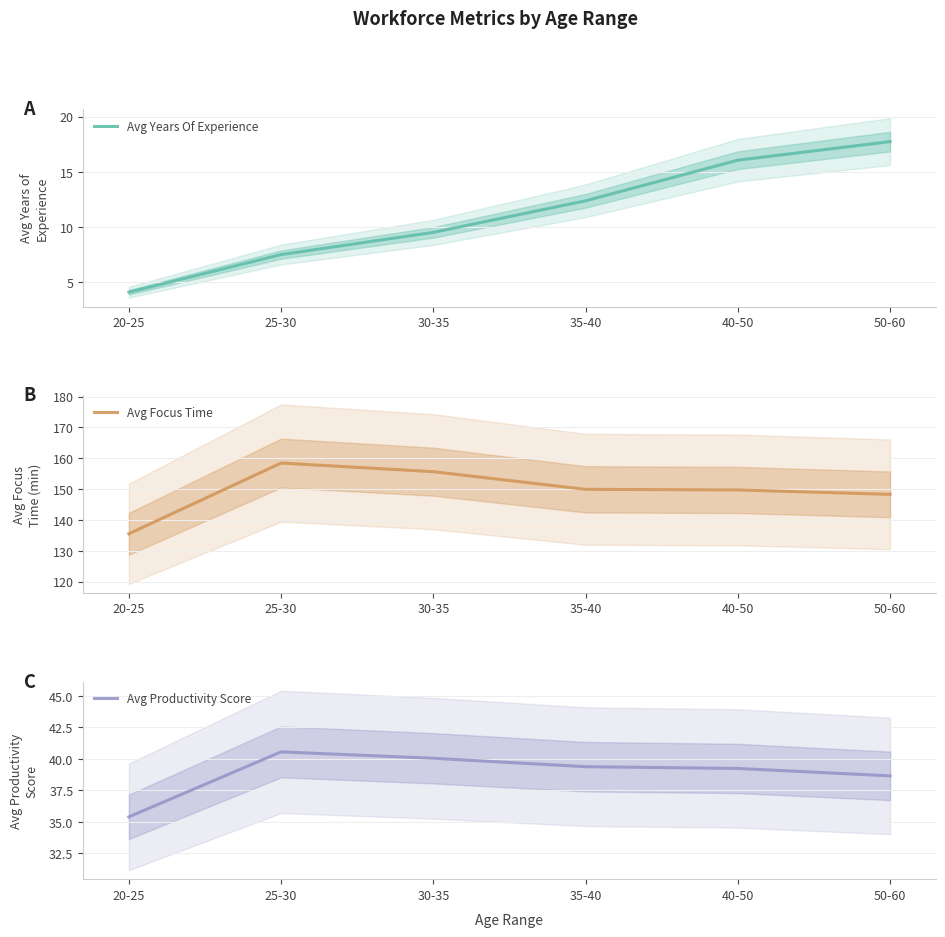

What is the sum of the Avg Focus Time values at 25-30 and 35-40?

308.4